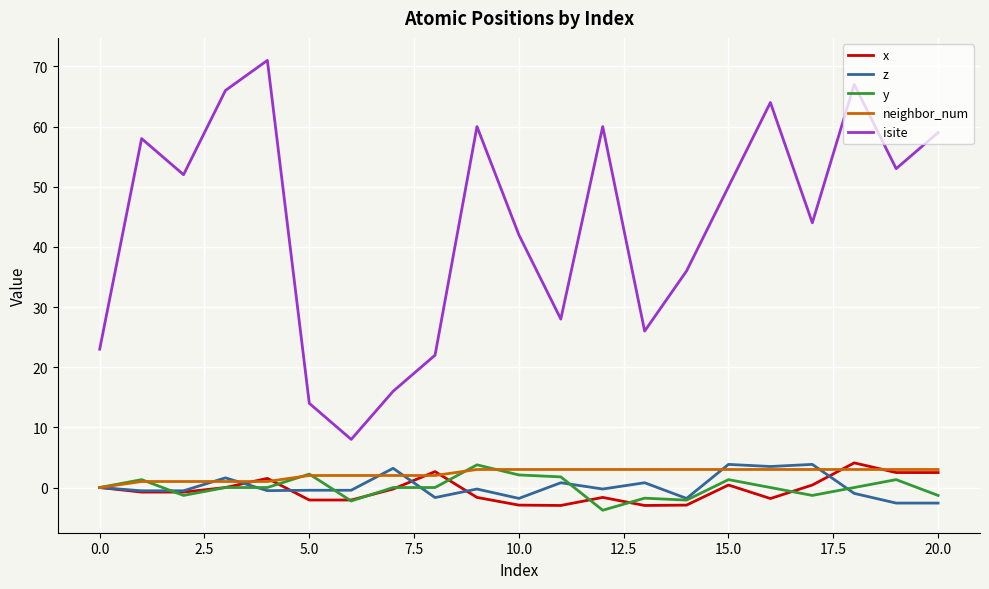

True or false: isite and z intersect in this chart.

False